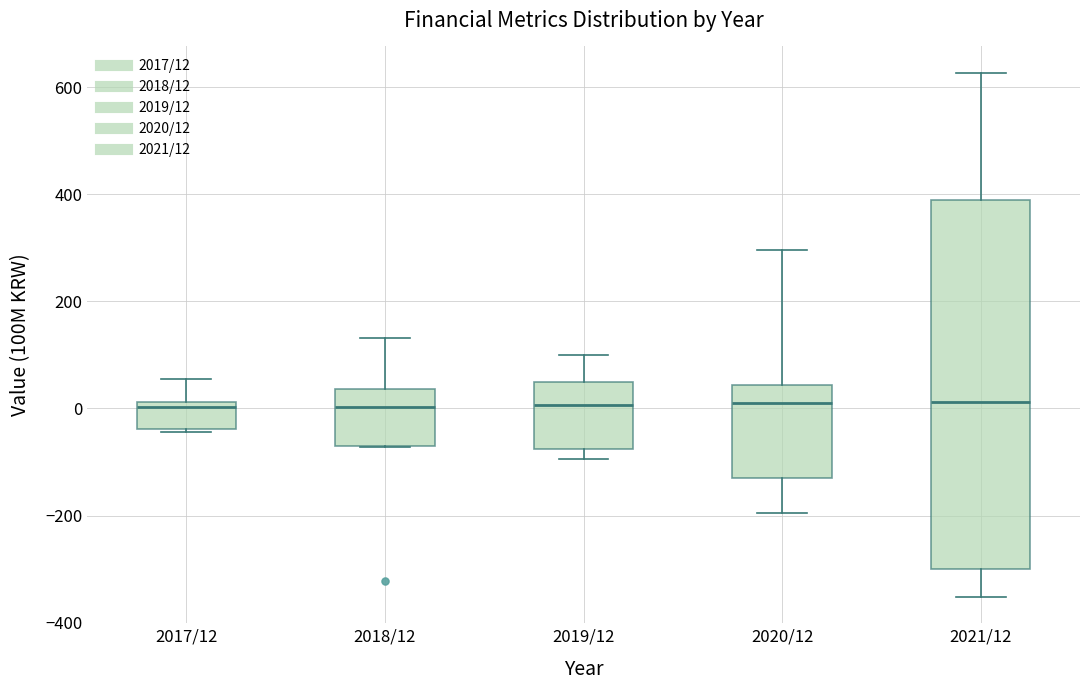

Reading left to right, read every box against the y-axis: the position of its median line, the range the box covers, and the ends of its whiskers. The values are not printed on the chart, so give them approximately, as read against the axis.

2017/12: median 0, box -40 to 20, whiskers -40 to 60
2018/12: median 0, box -60 to 40, whiskers -80 to 140
2019/12: median 0, box -80 to 40, whiskers -100 to 100
2020/12: median 20, box -120 to 40, whiskers -200 to 300
2021/12: median 20, box -300 to 380, whiskers -360 to 620